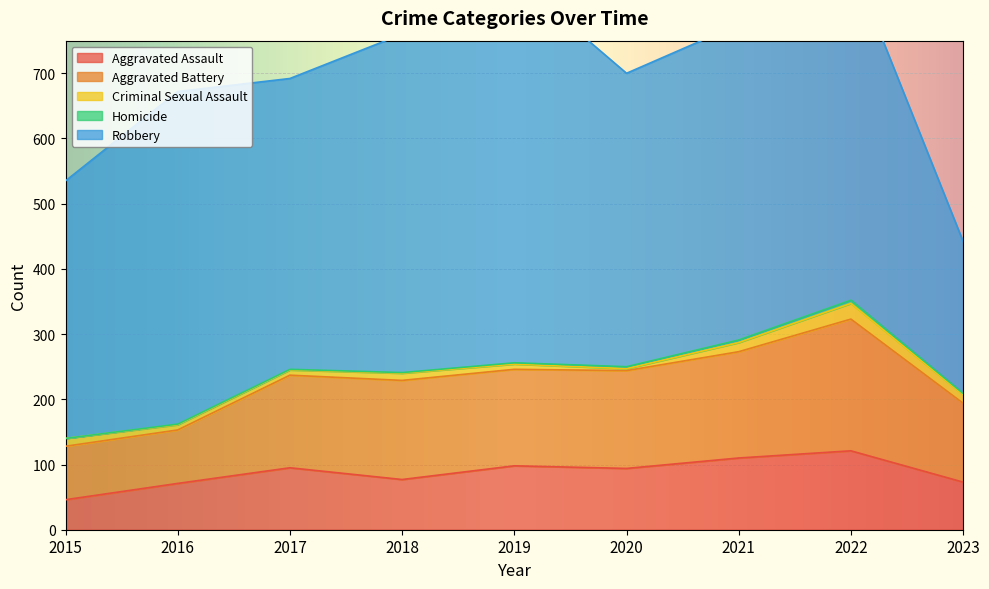

Reading right to left, what are all the values shown in this chart?

Aggravated Assault: 73	121	110	94	98	77	95	71	46
Aggravated Battery: 121	202	163	150	148	152	142	82	82
Criminal Sexual Assault: 13	24	14	3	8	11	8	8	12
Homicide: 2	5	4	3	2	1	1	1	0
Robbery: 233	521	484	450	591	519	446	510	395